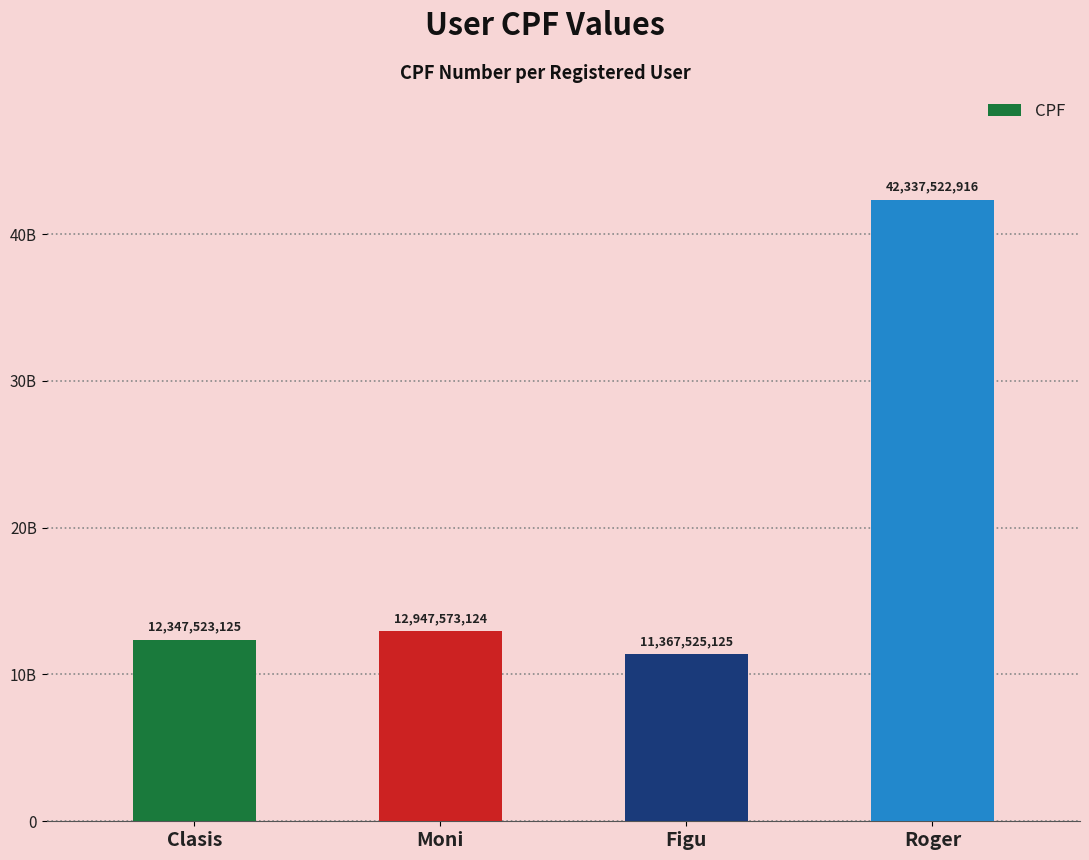

Are the bars horizontal?

No